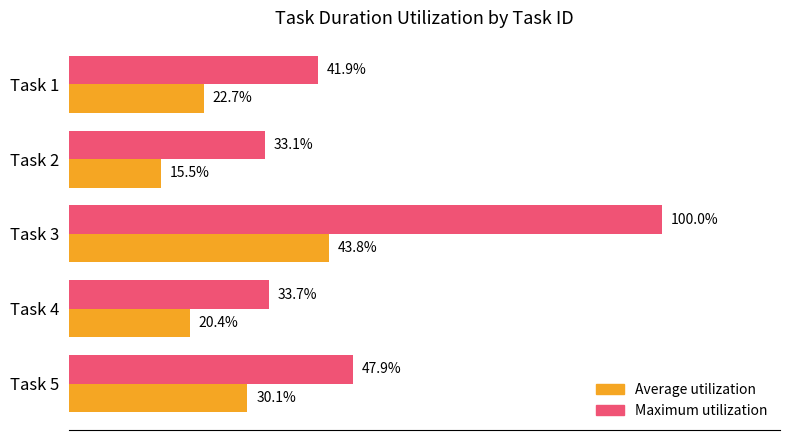

At which label is Average utilization closest to 29?

Task 5